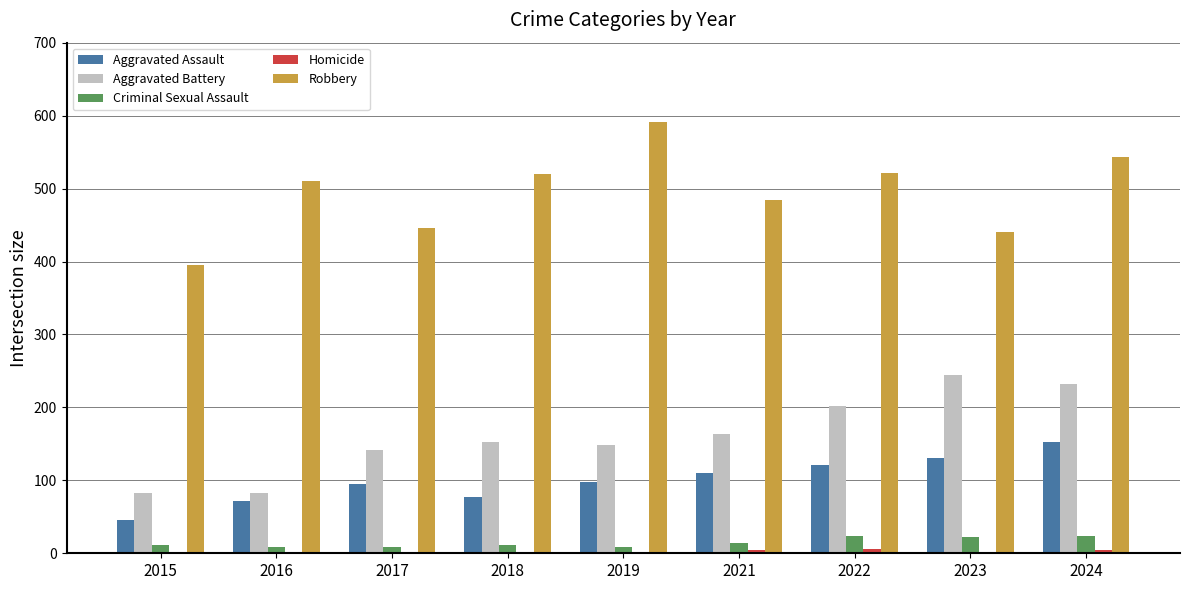

At which category is the sum across all series the highest?

2024